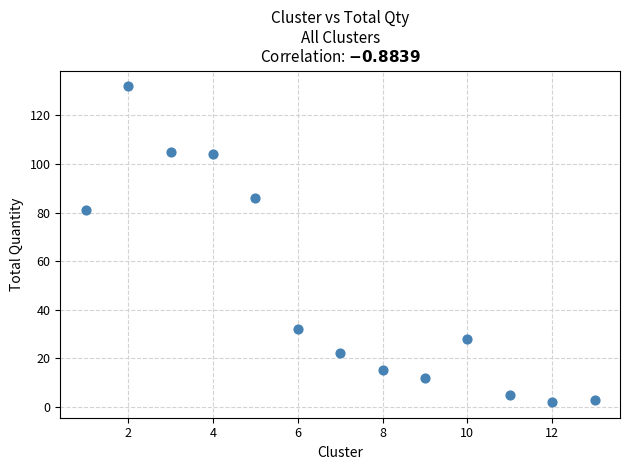

What Y value in the scatter plot is closest to 67?

81